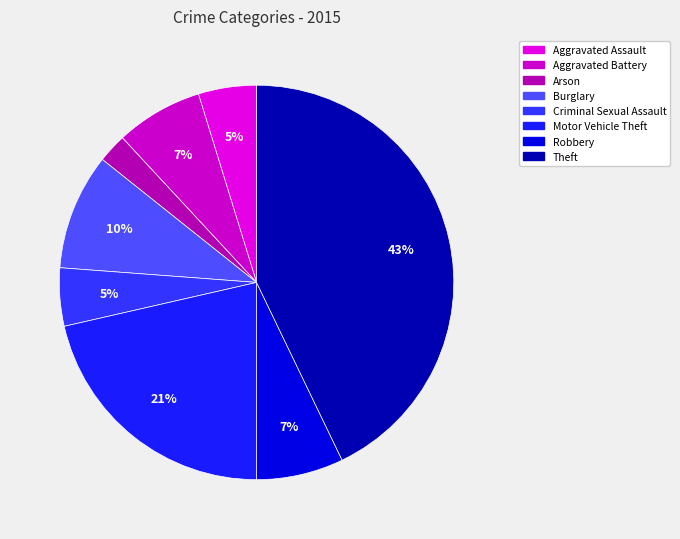

Is there a majority slice in this chart?

No